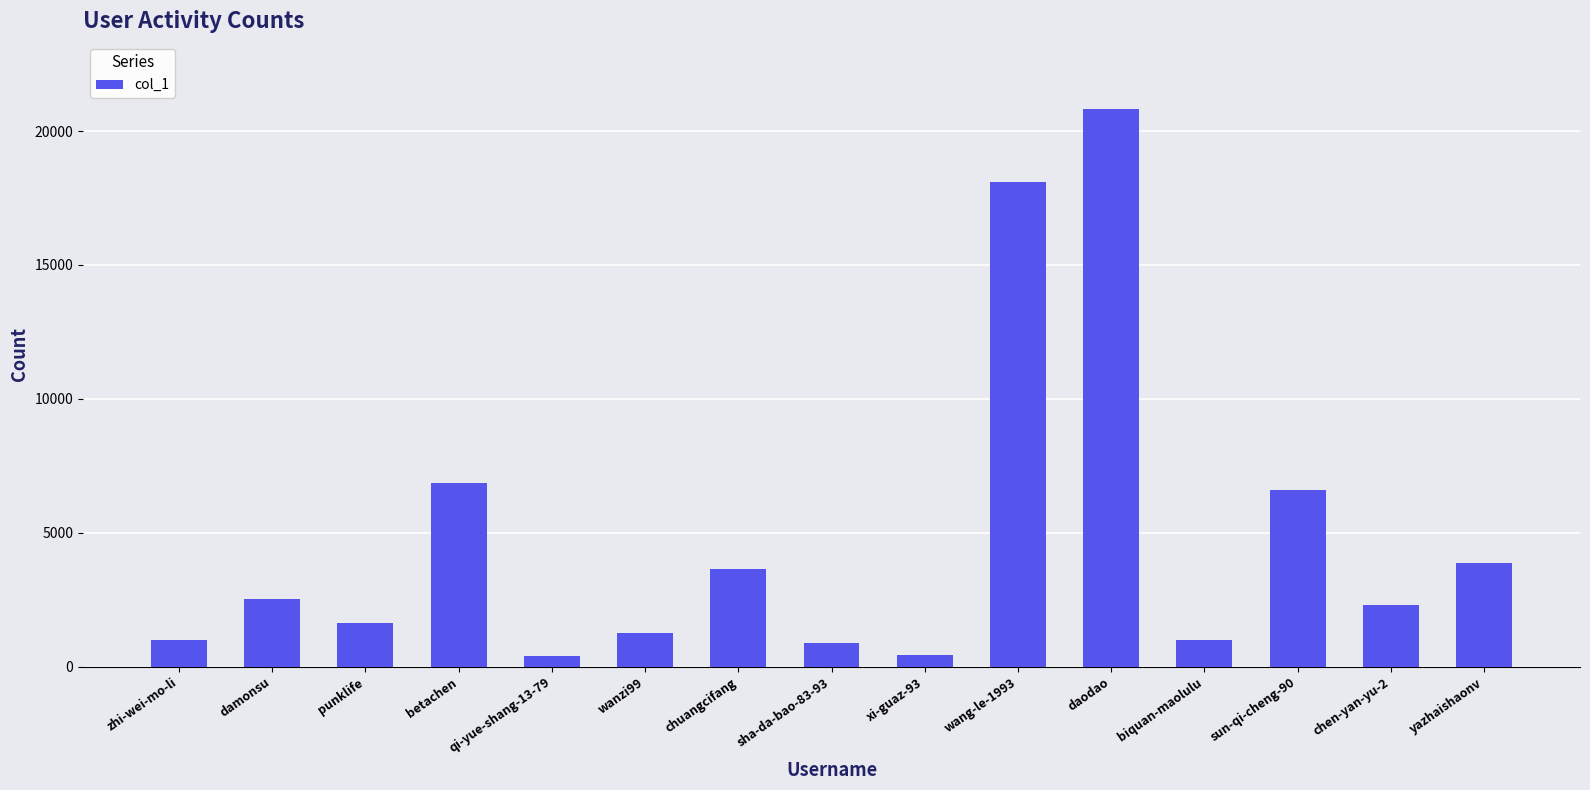

What is the sum of the values at sha-da-bao-83-93 and damonsu?

3407